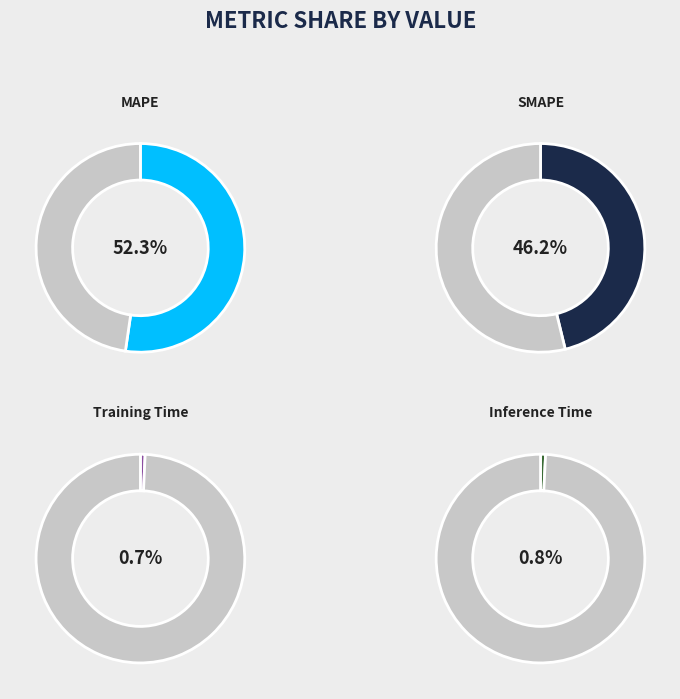

Which category has the smallest portion of the pie?

Training Time